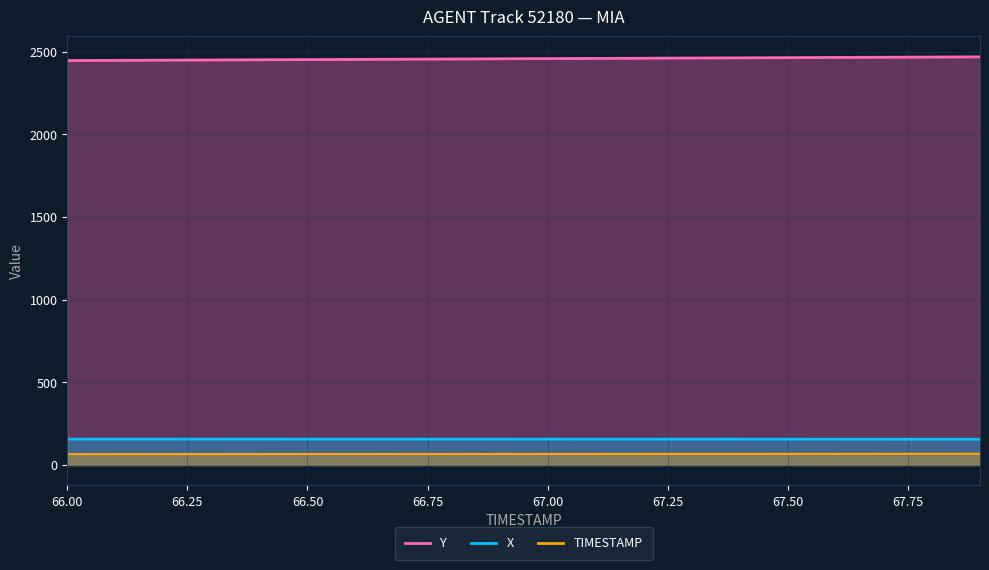

At how many categories does at least one series exceed 1355?

20